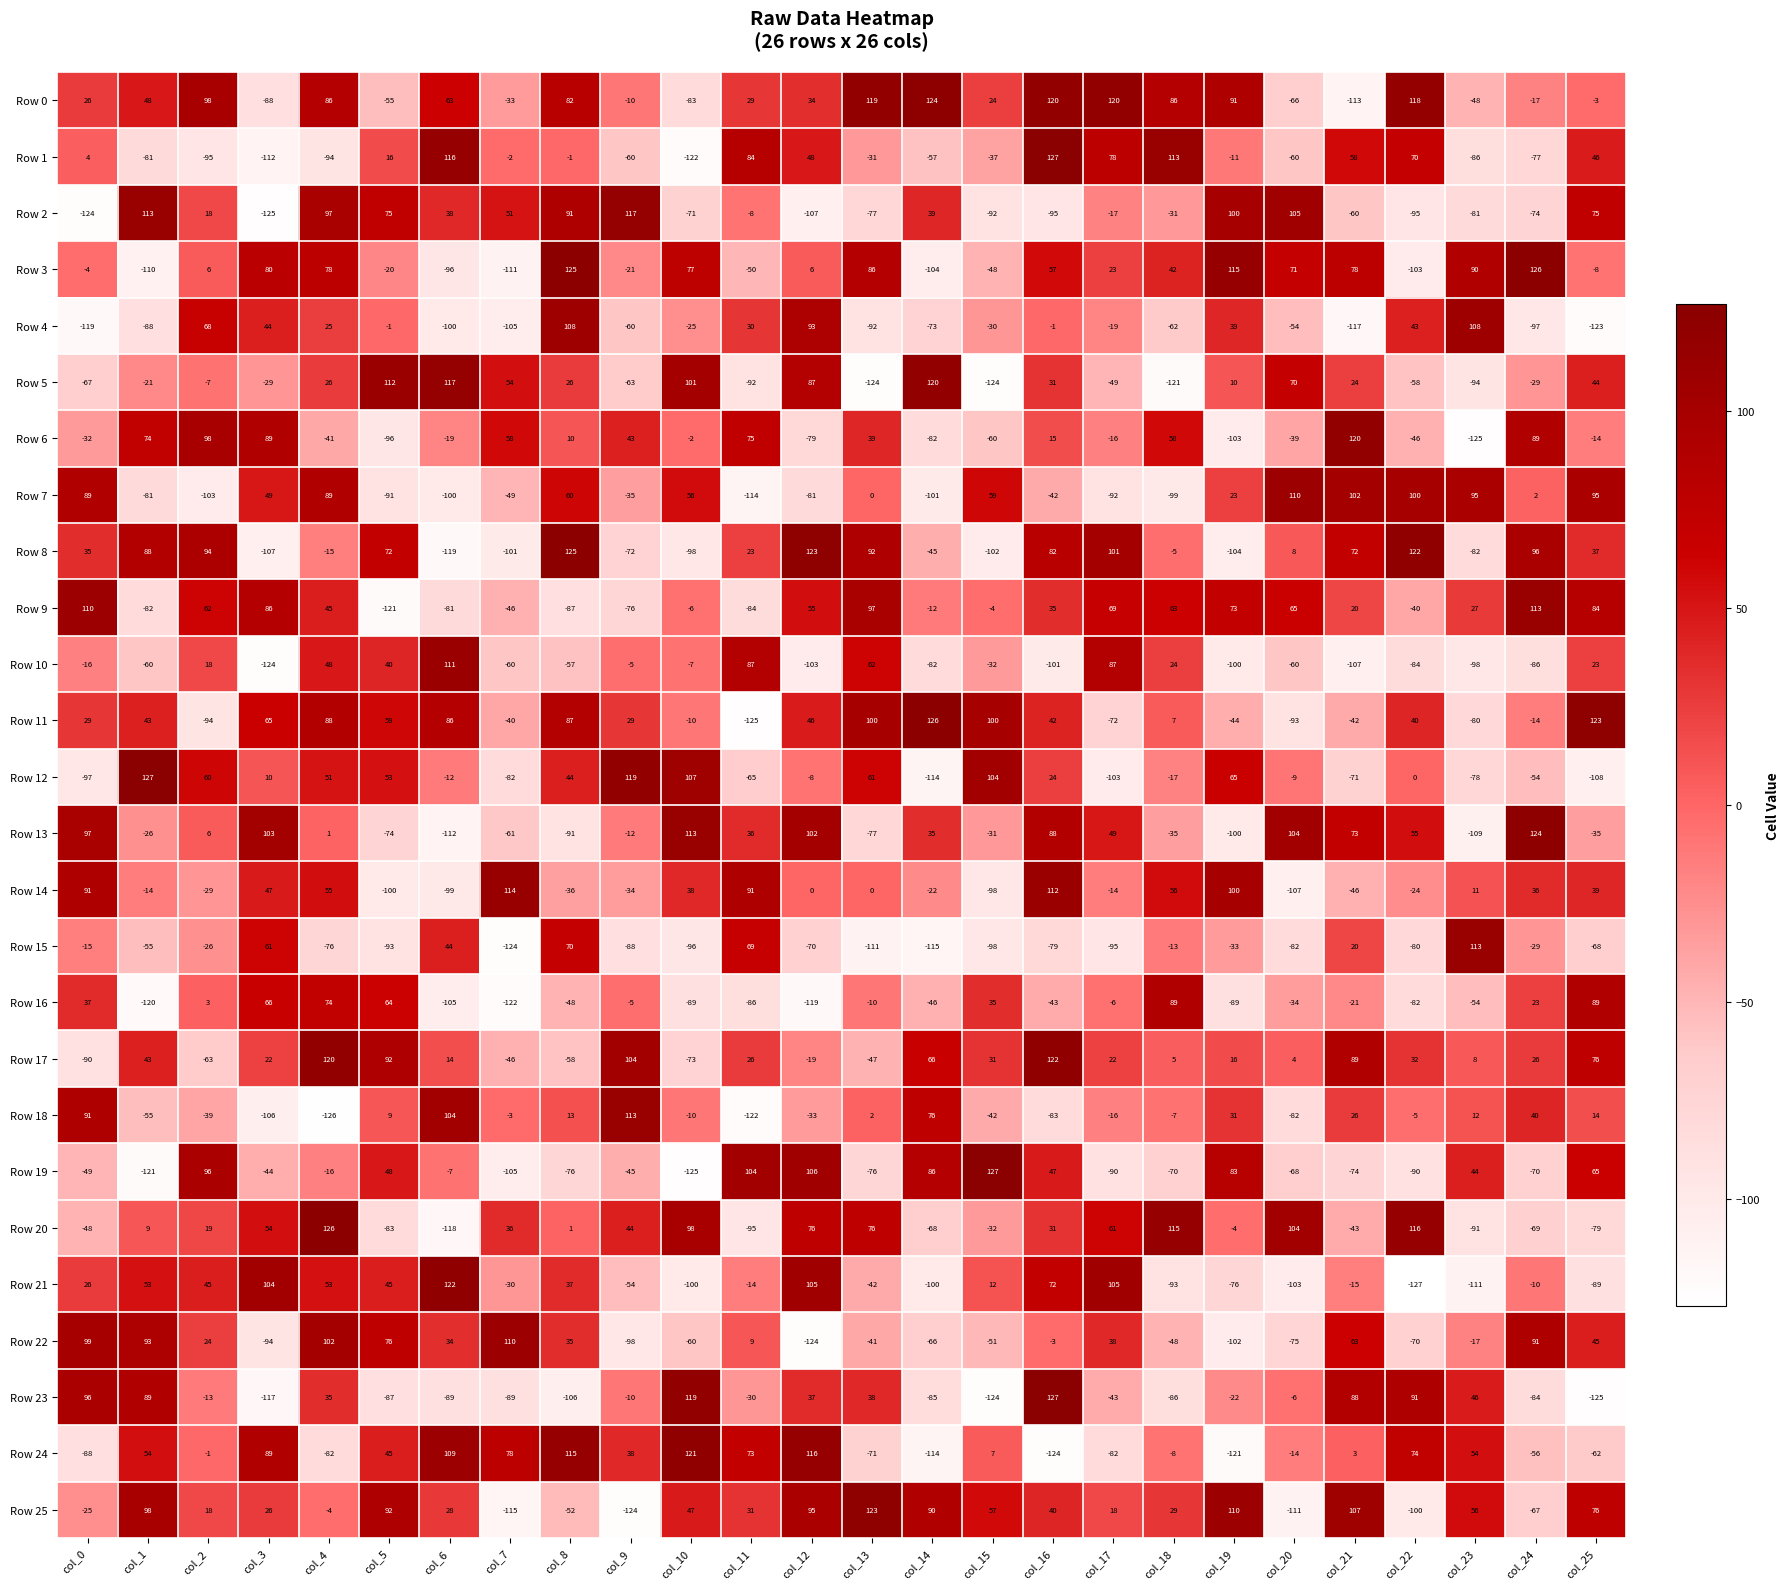

Count the number of data series in this chart.

26